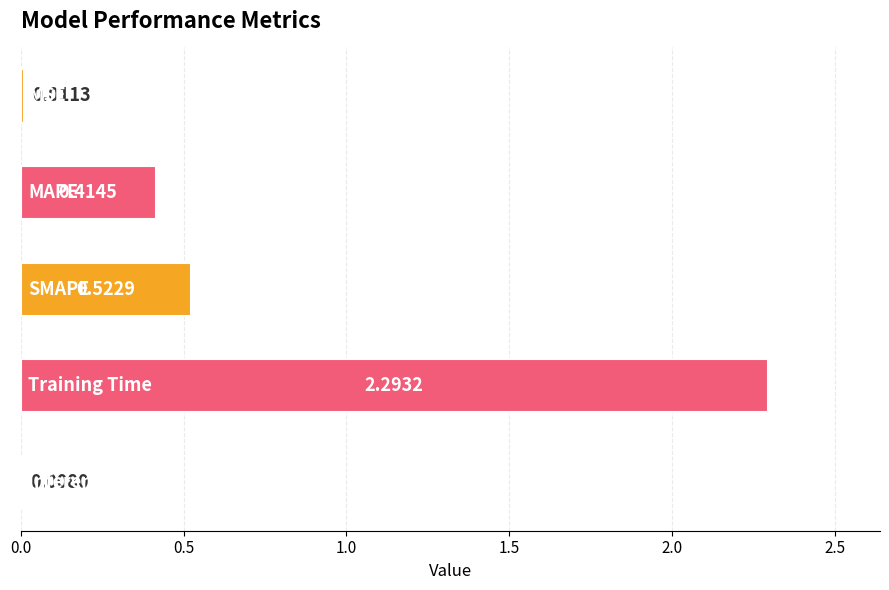

What is the sum of all values?

3.2